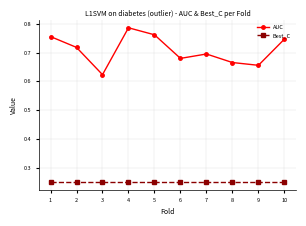

The value of Best_C at 1 is 0.1. True or false?

False